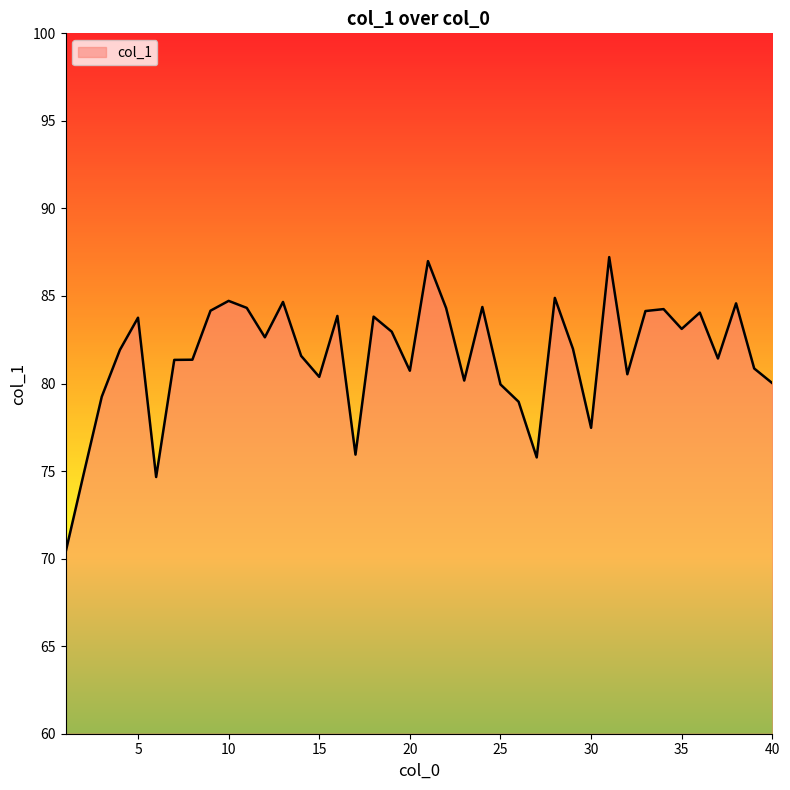

What is the difference between the maximum and minimum values?

16.9